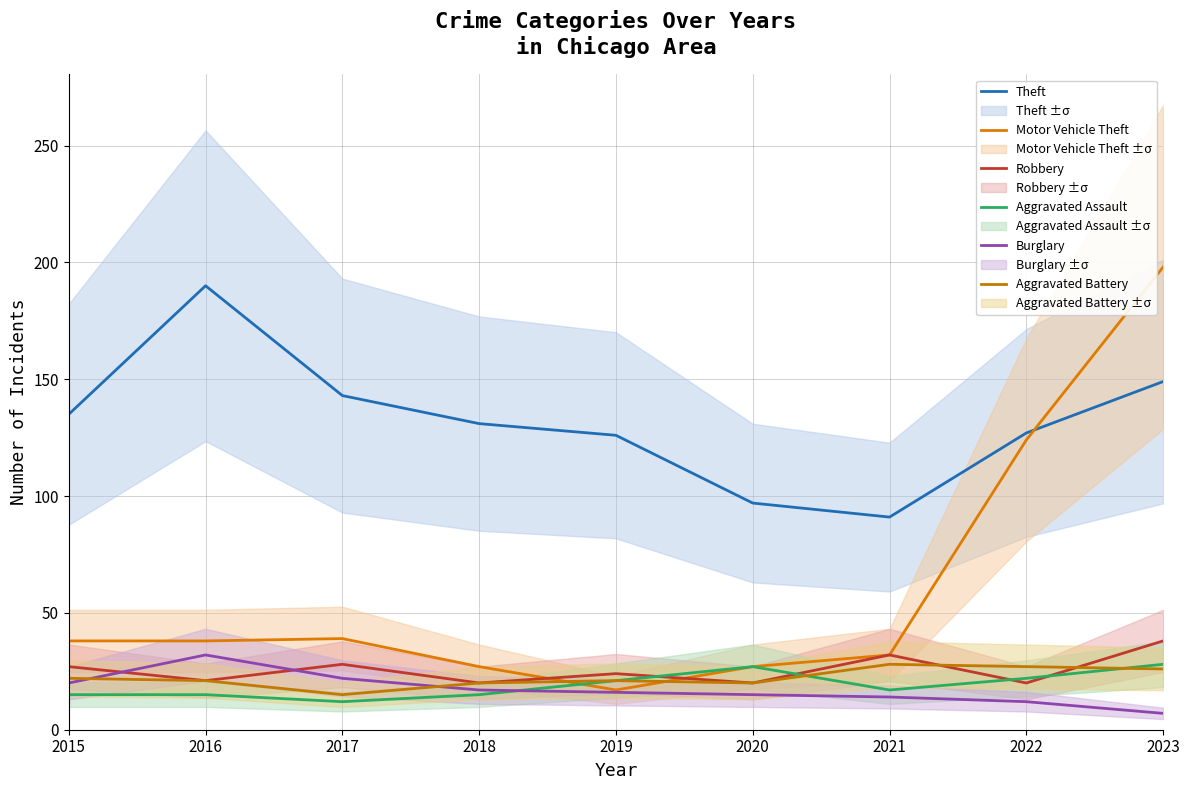

What is the value of the Robbery point at the 8th from the left?

20